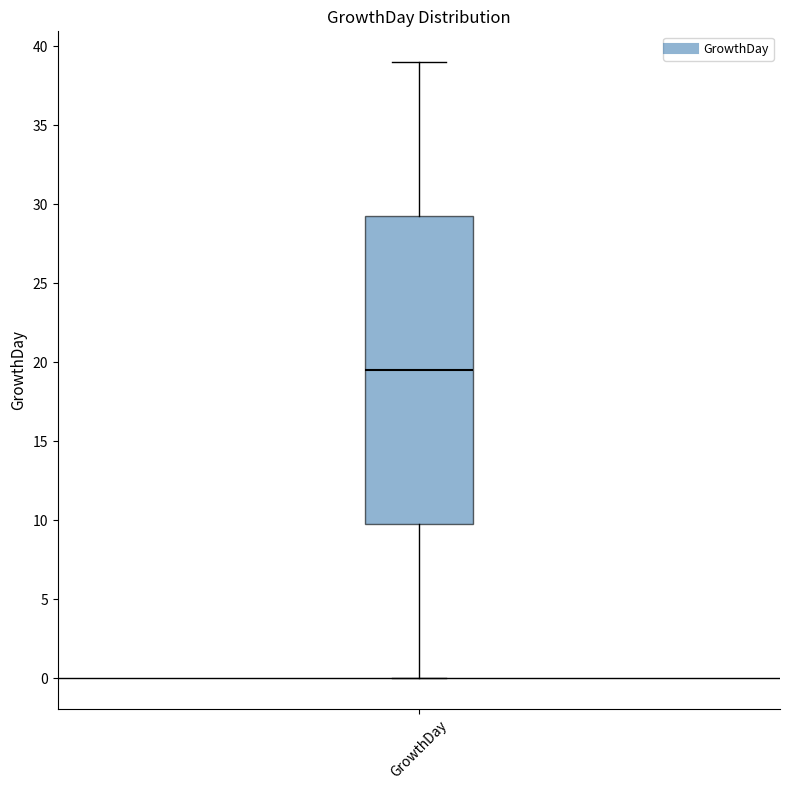

Where does the upper whisker of the box for GrowthDay end on the y-axis? The values are not printed on the chart, so give them approximately, as read against the axis.

39.0